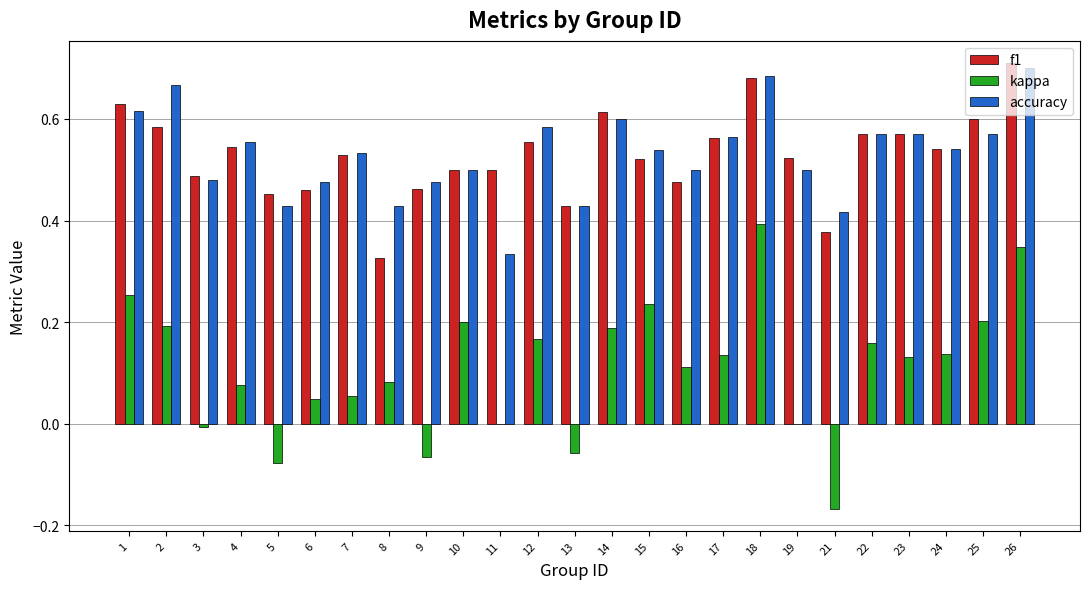

Are the bars grouped side by side (vs. stacked)?

Yes